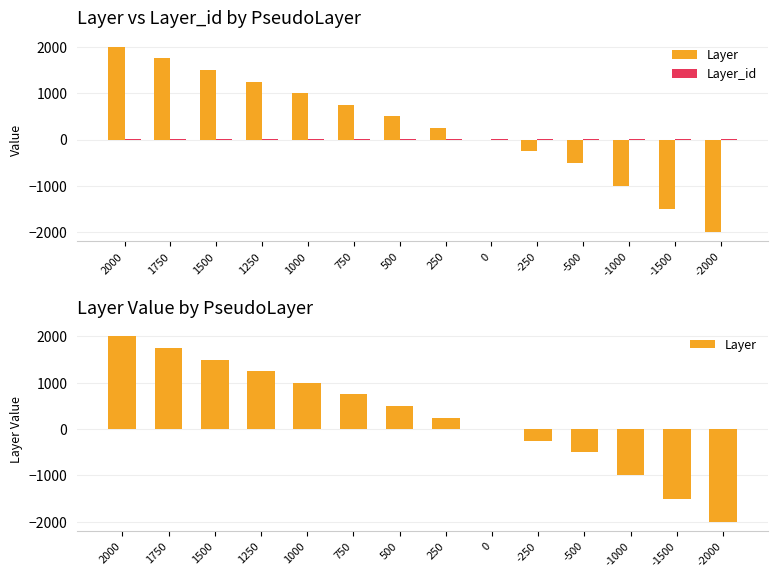

Which series has the widest spread of values?

Layer